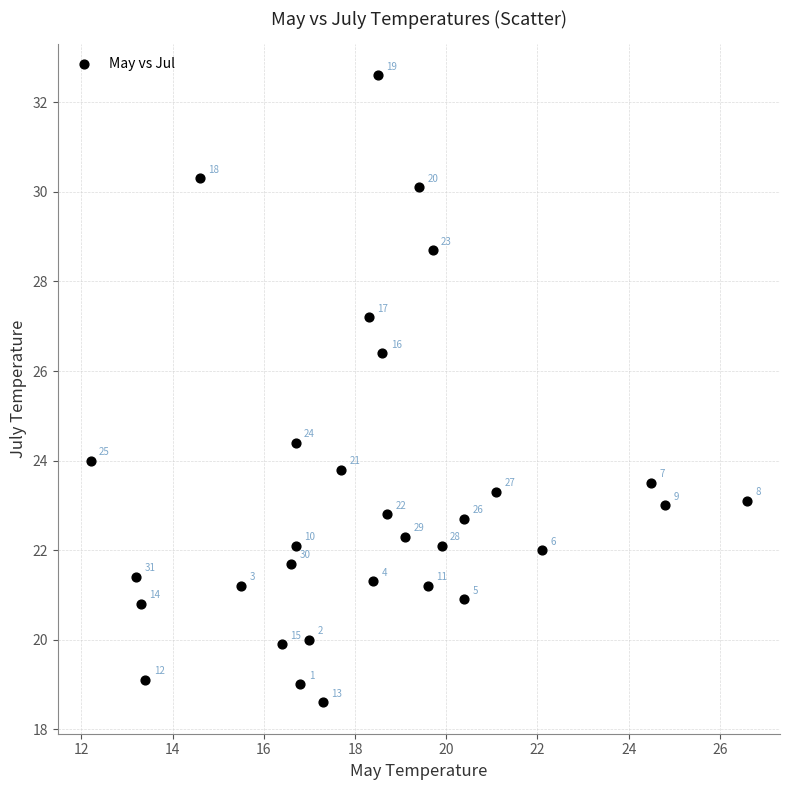

What is the range of Y values (max minus min)?

14.0